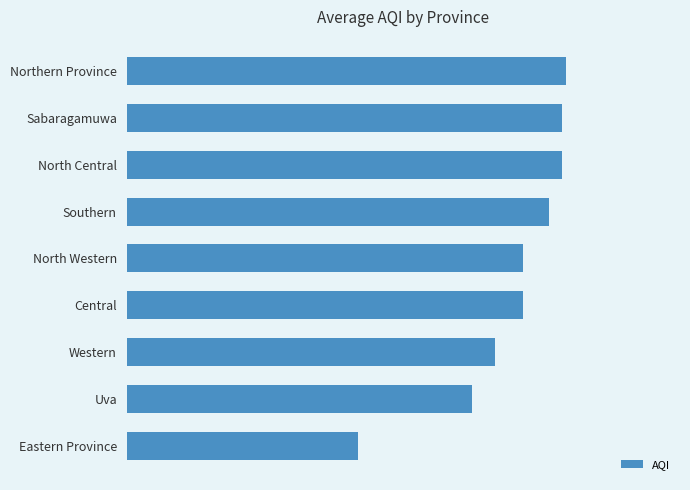

Does the chart contain any negative values?

No